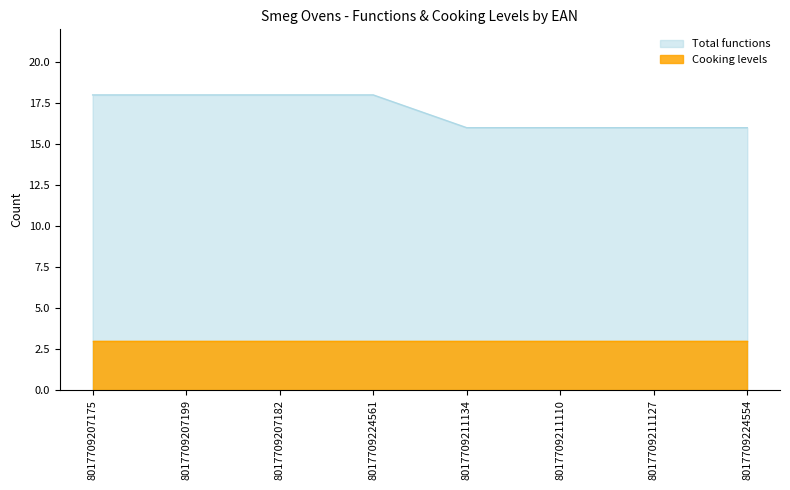

What is the label of the 3rd point from the left?

8017709207182